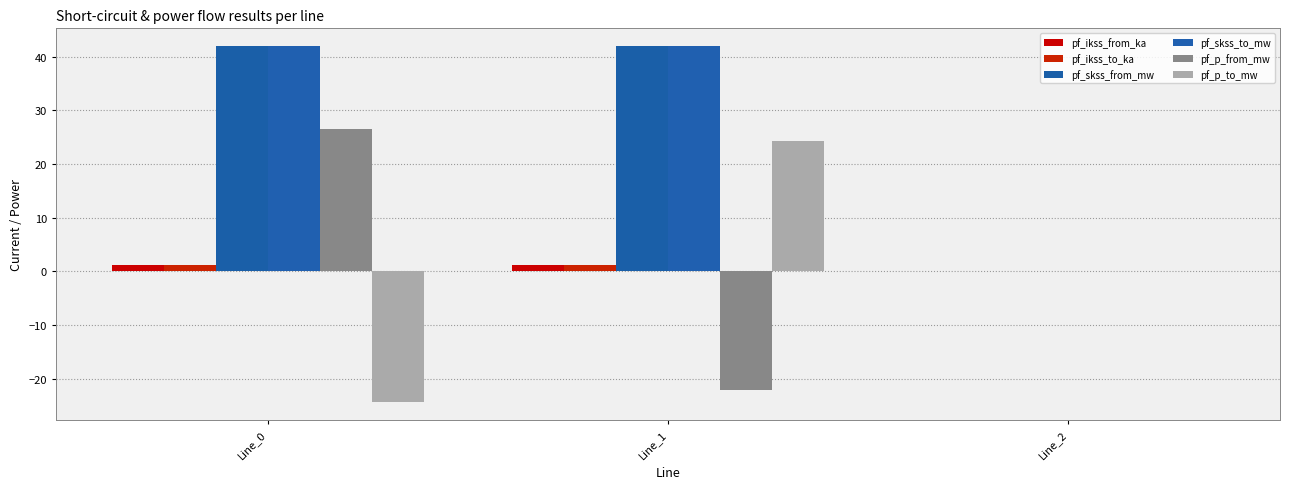

List the labels in order of pf_skss_from_mw value, largest first.

Line_1, Line_0, Line_2